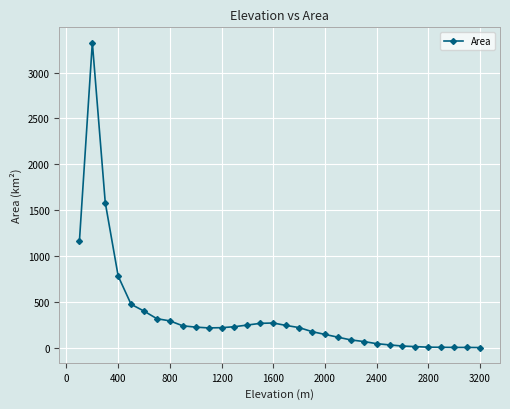

True or false: there are more than 1 points higher than both neighbors.

True